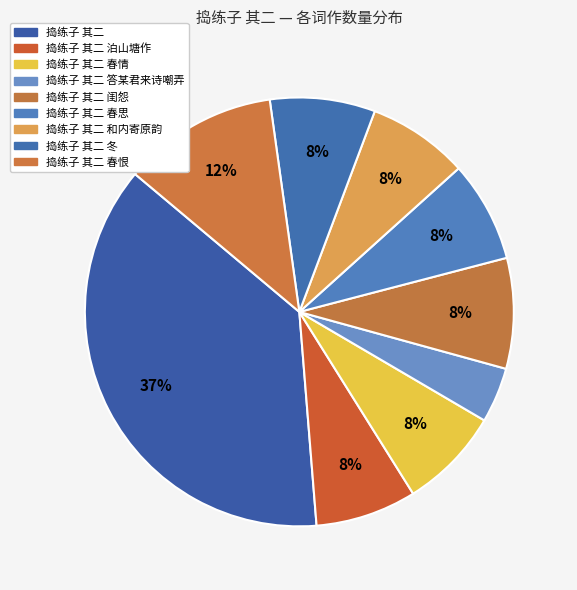

Rank the categories by value from lowest to highest.

捣练子 其二 答某君来诗嘲弄, 捣练子 其二 和内寄原韵, 捣练子 其二 春思, 捣练子 其二 泊山塘作, 捣练子 其二 春情, 捣练子 其二 冬, 捣练子 其二 闺怨, 捣练子 其二 春恨, 捣练子 其二